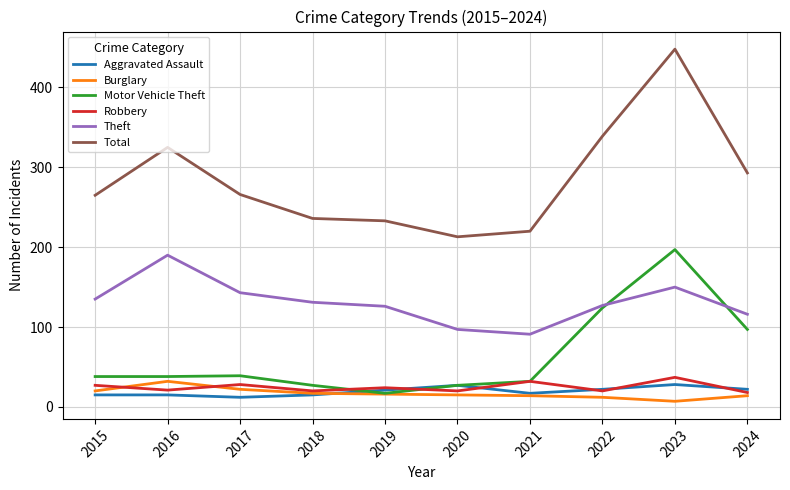

At which category does the chart reach its peak across all series?

2023